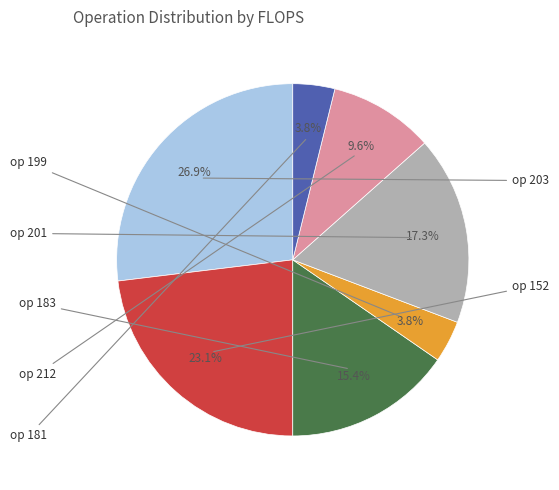

Is there a majority slice in this chart?

No